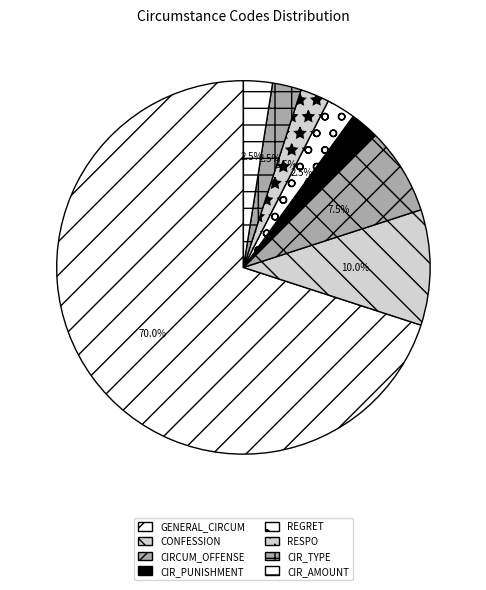

How many segments does this pie chart have?

8